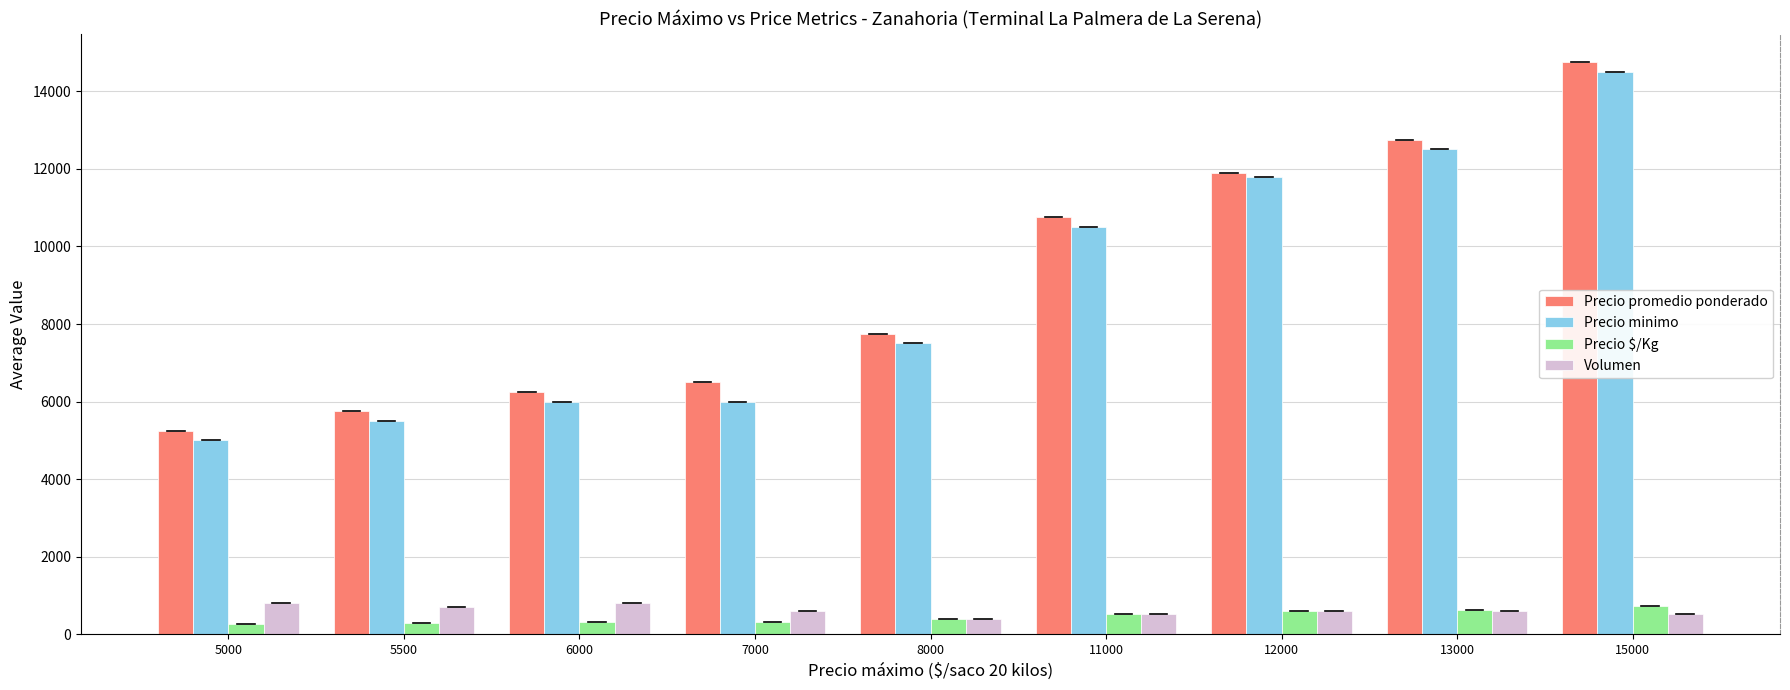

Is it true that Volumen equals 600 at 12000?

True